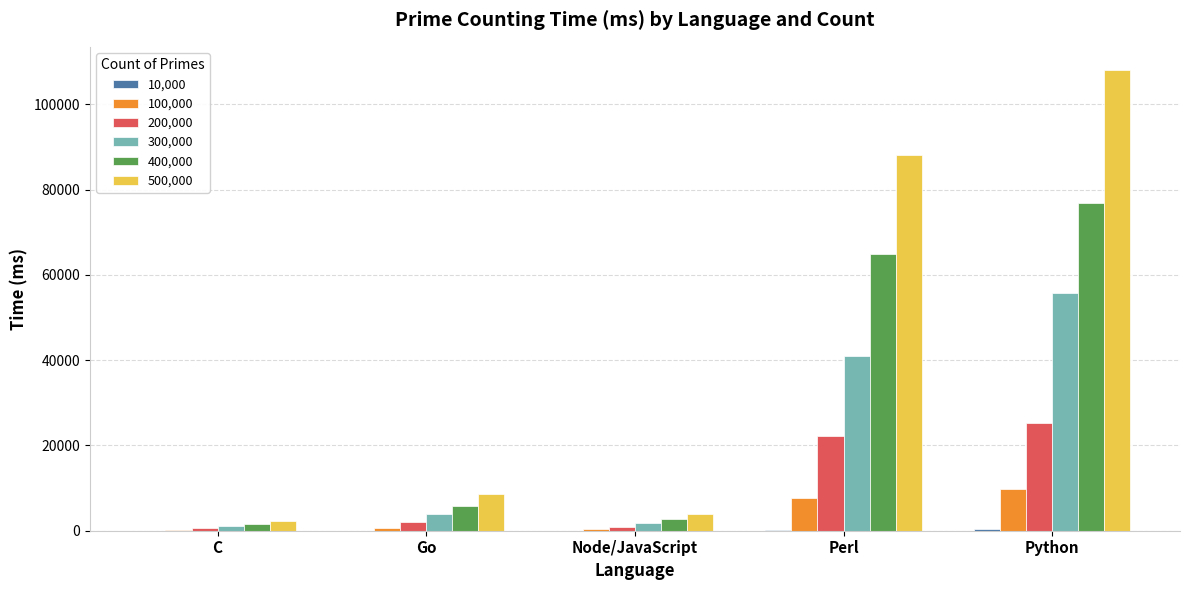

What is the greatest value displayed?

108119